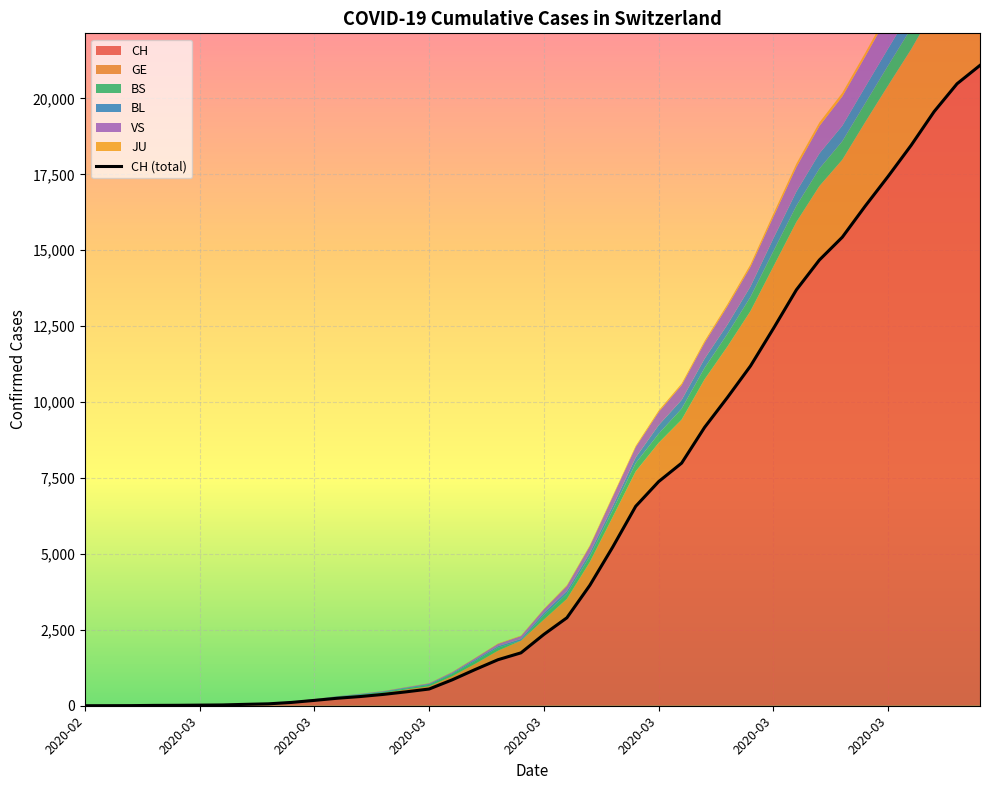

What is the change in value from 24 to 29?

+4619